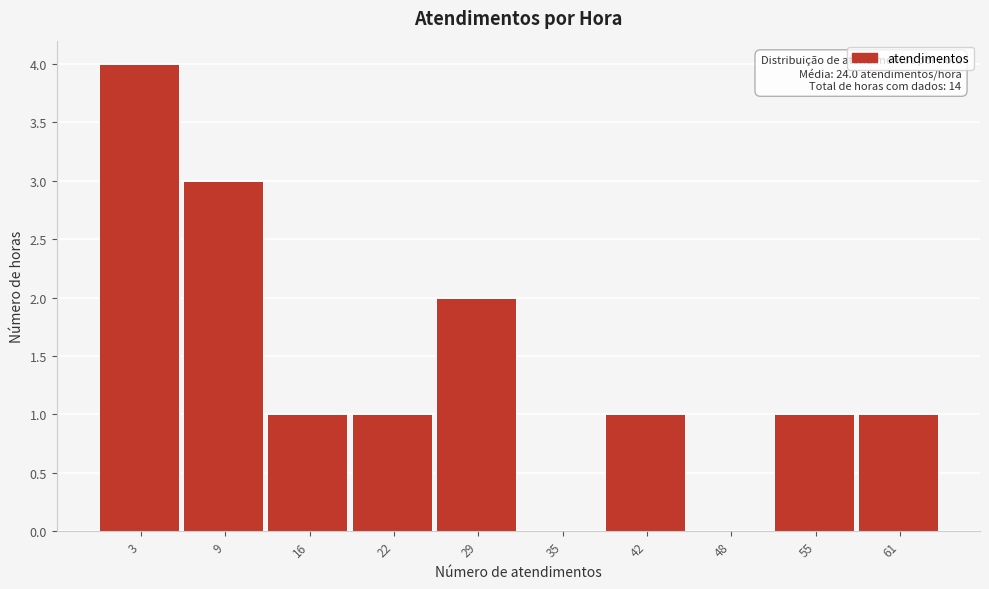

Reading right to left, what are all the values shown in this chart?

61=1	55=1	48=0	42=1	35=0	29=2	22=1	16=1	9=3	3=4